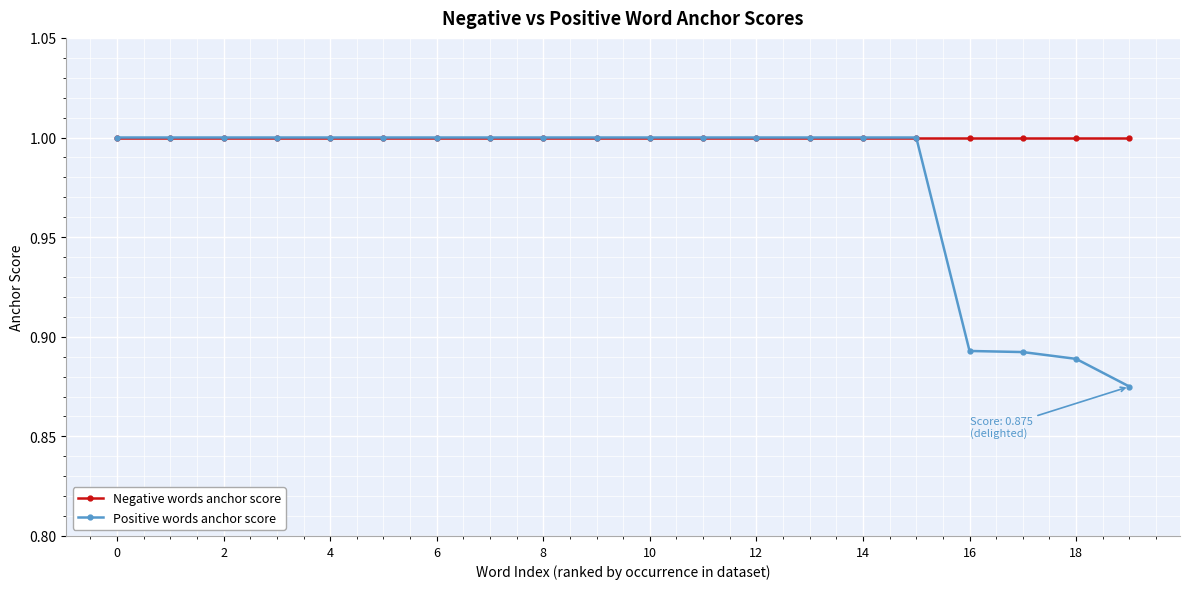

Which series has the widest spread of values?

Positive words anchor score